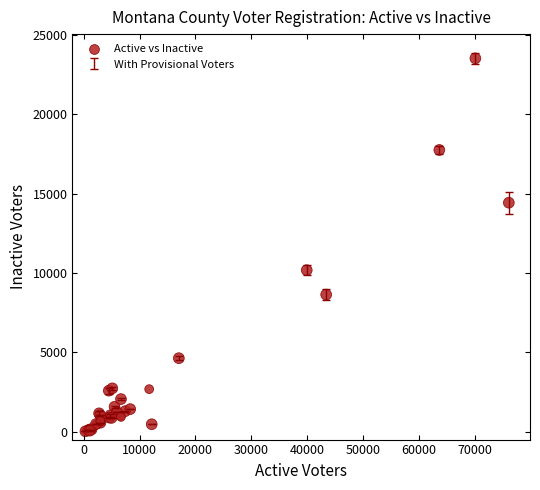

What Y value in the scatter plot is closest to 11780?

10182